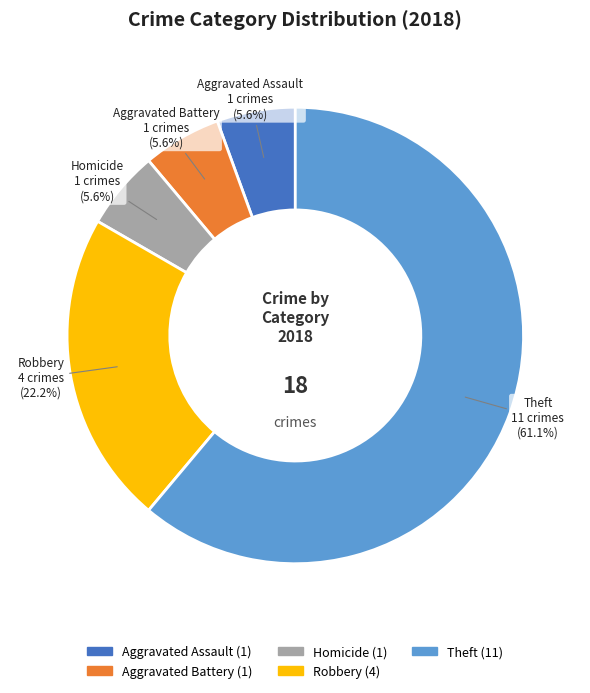

Is Aggravated Battery the majority of the pie?

No